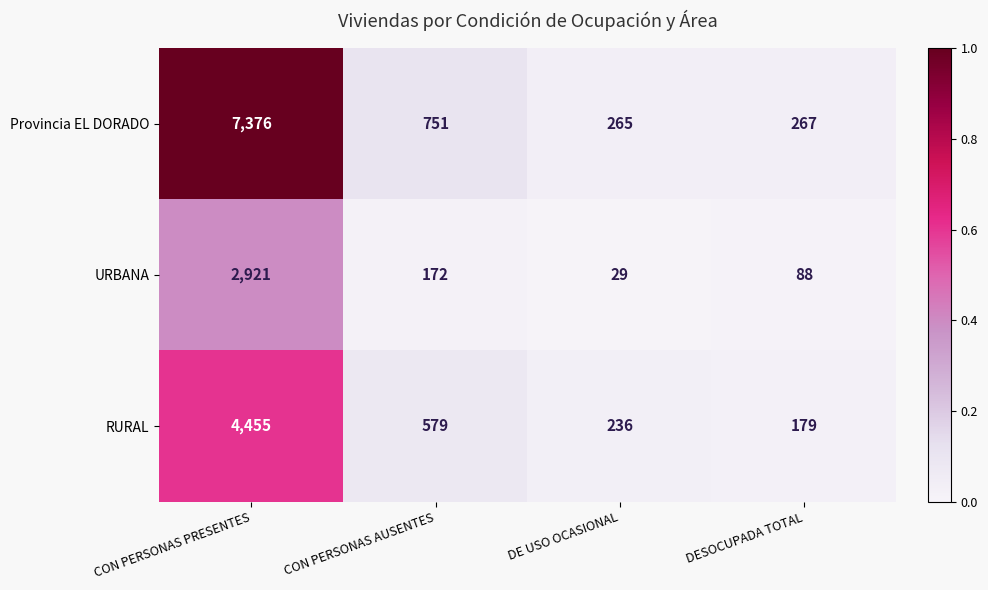

Rank the series by their maximum value, from lowest to highest.

URBANA, RURAL, Provincia EL DORADO